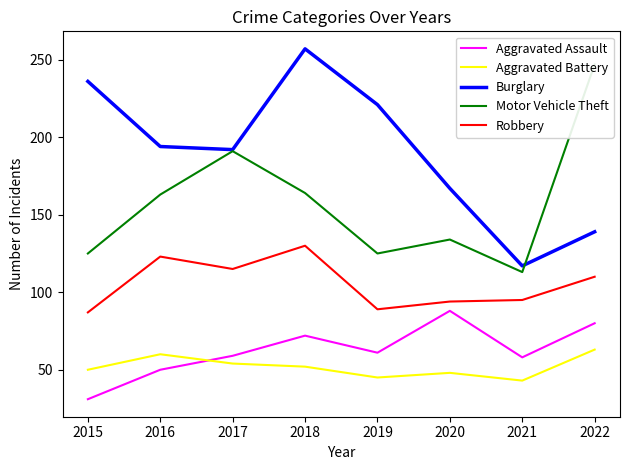

What is the smallest value displayed?

31